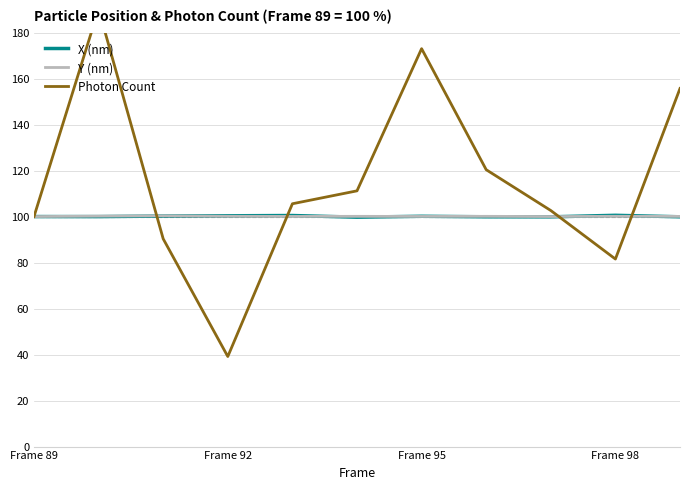

The Y (nm) series shows 164.4 at Frame 95. True or false?

False